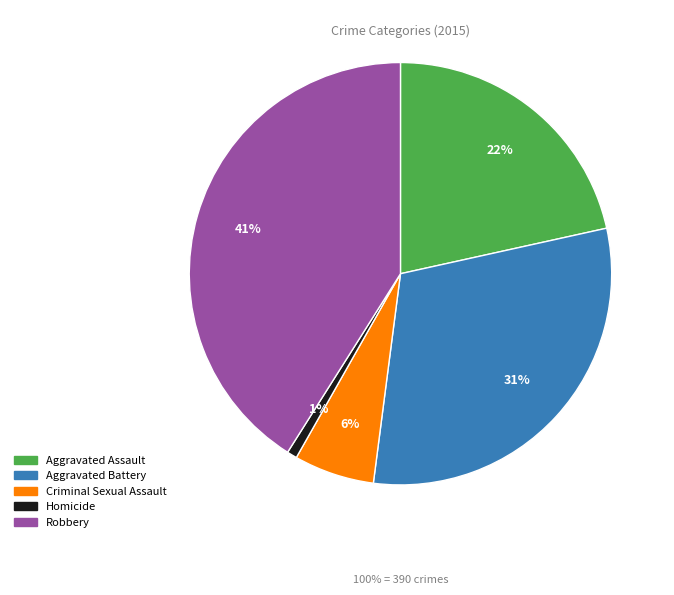

Do Robbery and Homicide together represent more than half of the pie?

No